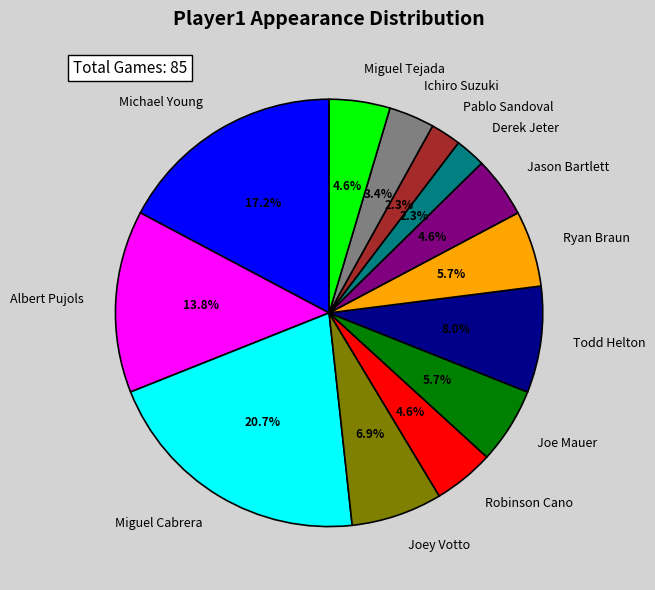

What is the largest slice in the pie chart?

Miguel Cabrera